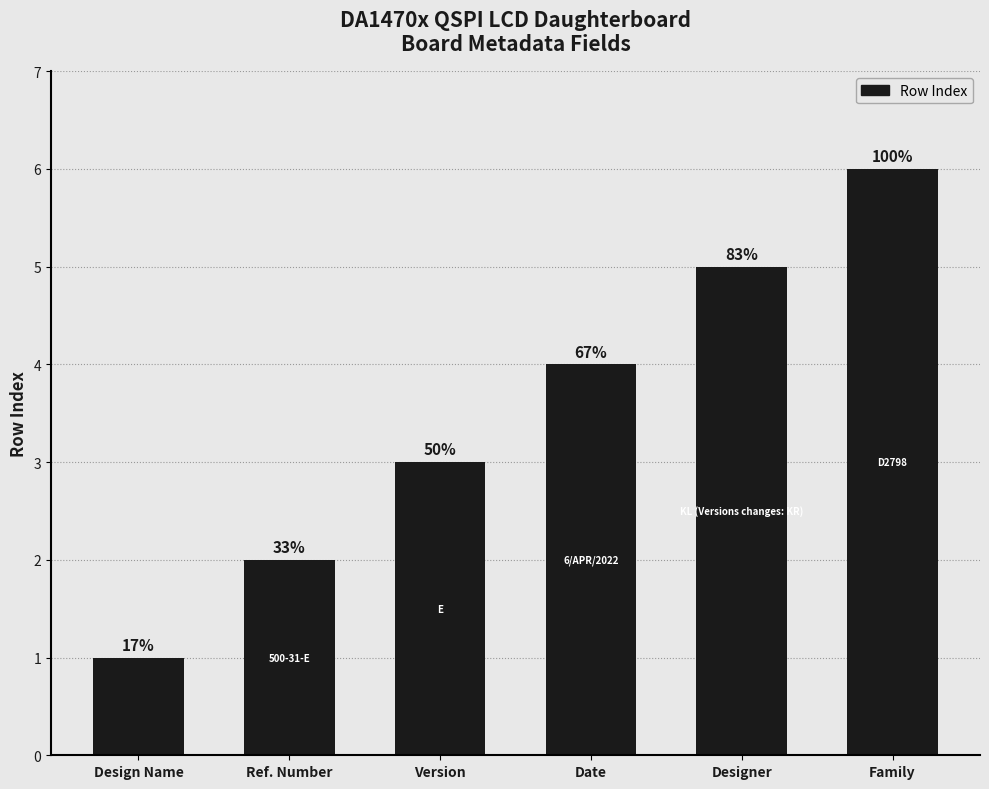

Rank the categories by value from highest to lowest.

Family, Designer, Date, Version, Ref. Number, Design Name